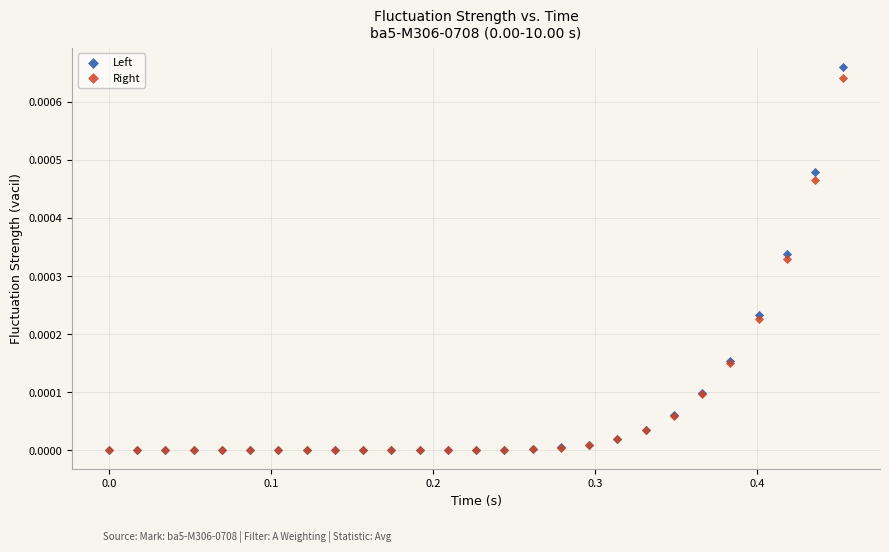

Which series contains the highest Y value?

Left